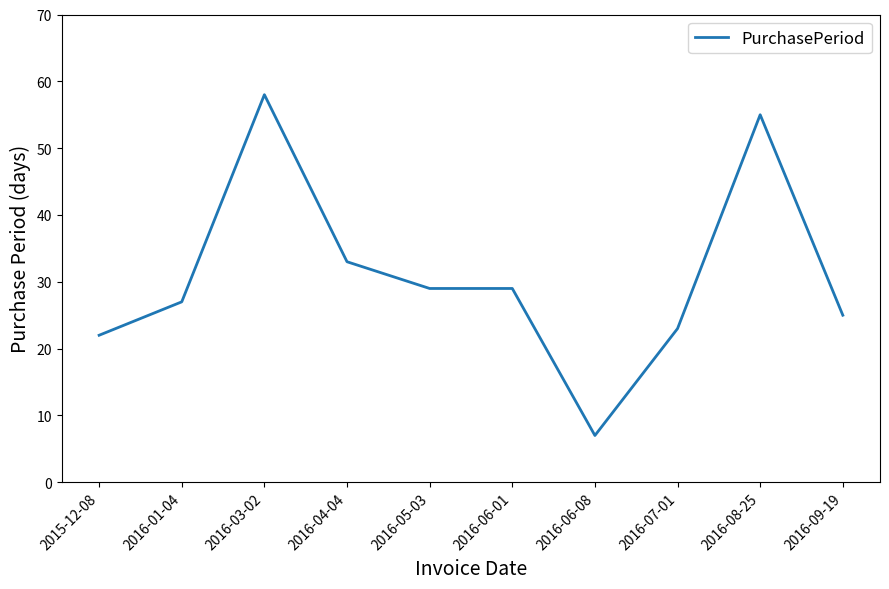

What position from the right is 2016-06-01?

5